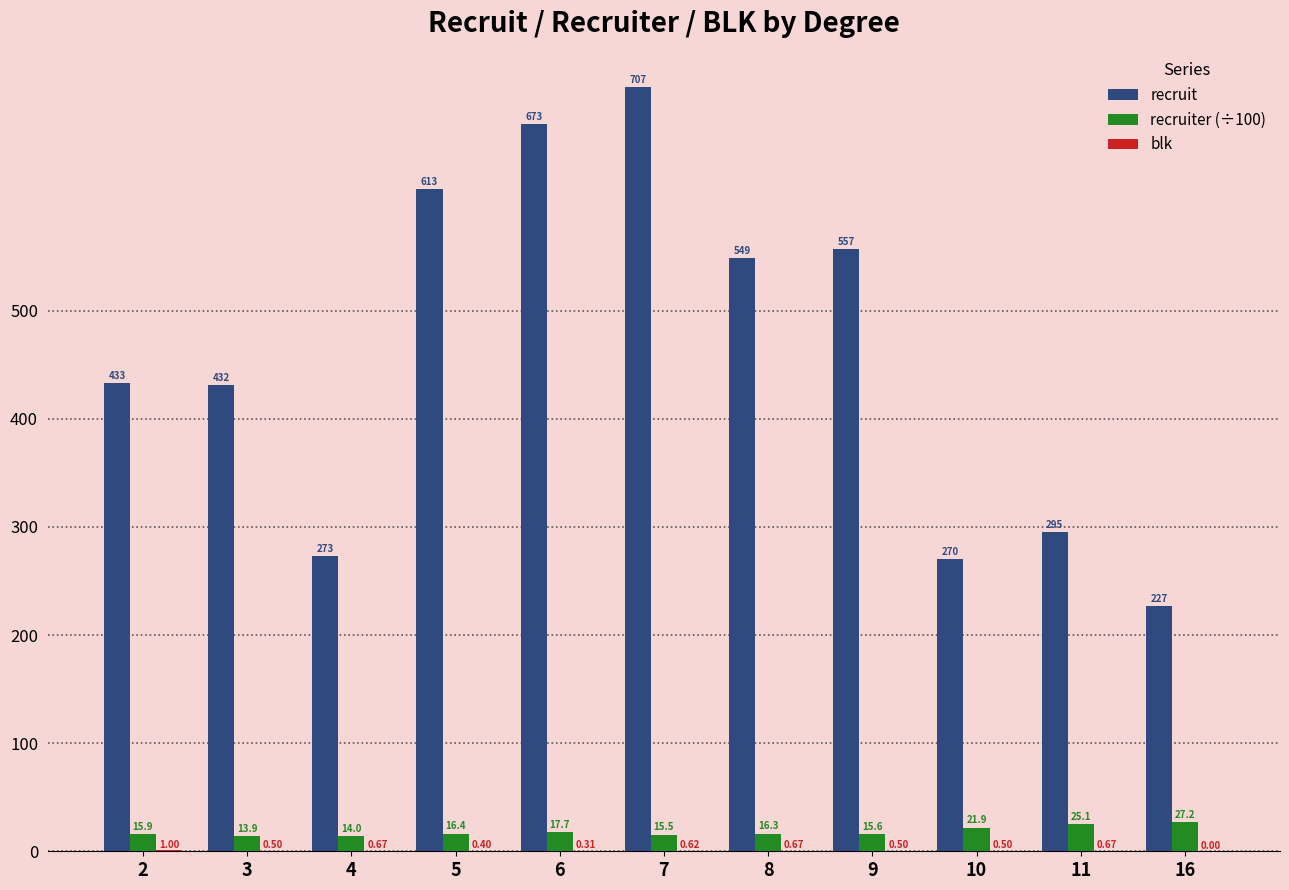

Count the number of categories in the chart.

11